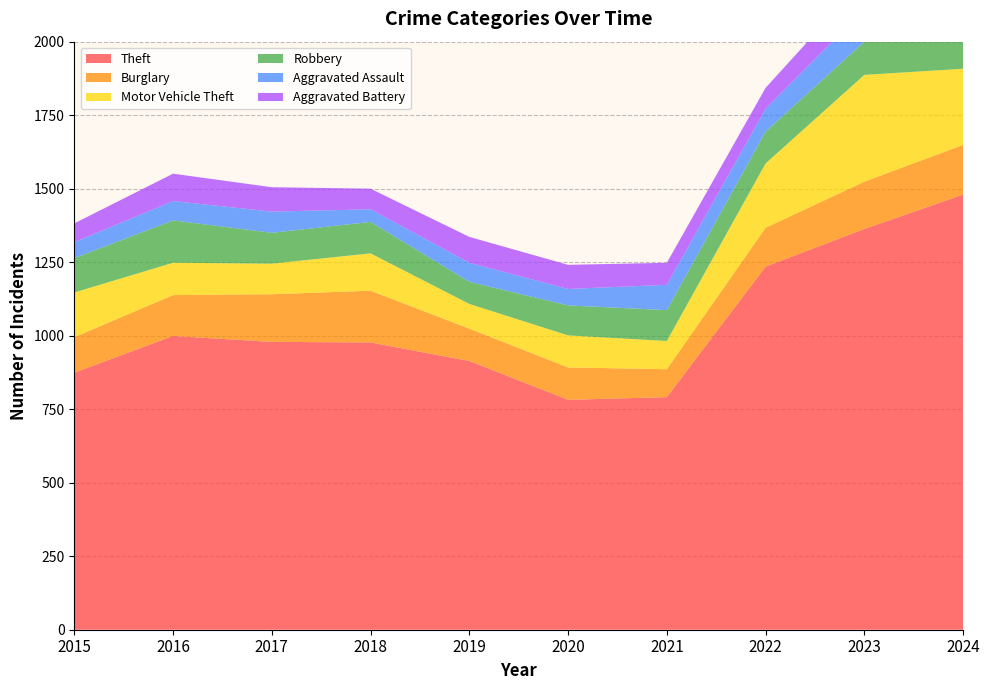

Reading left to right, list all the values displayed in this chart.

Theft: 2015=874	2016=999	2017=979	2018=977	2019=914	2020=782	2021=791	2022=1235	2023=1363	2024=1480
Burglary: 2015=121	2016=139	2017=162	2018=176	2019=110	2020=110	2021=95	2022=132	2023=161	2024=169
Motor Vehicle Theft: 2015=152	2016=110	2017=104	2018=127	2019=84	2020=109	2021=96	2022=219	2023=363	2024=259
Robbery: 2015=117	2016=144	2017=105	2018=107	2019=75	2020=102	2021=105	2022=108	2023=113	2024=121
Aggravated Assault: 2015=54	2016=66	2017=72	2018=43	2019=65	2020=56	2021=86	2022=78	2023=110	2024=112
Aggravated Battery: 2015=64	2016=93	2017=83	2018=70	2019=88	2020=82	2021=75	2022=71	2023=102	2024=127